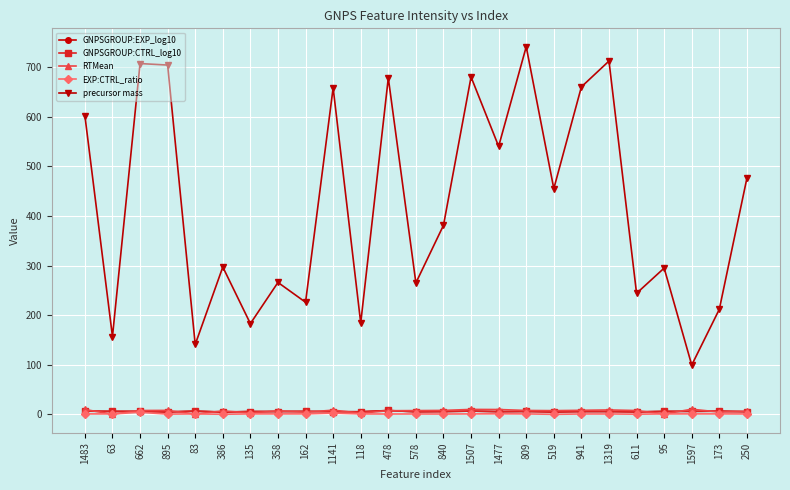

Which category has the highest value across all series?

809